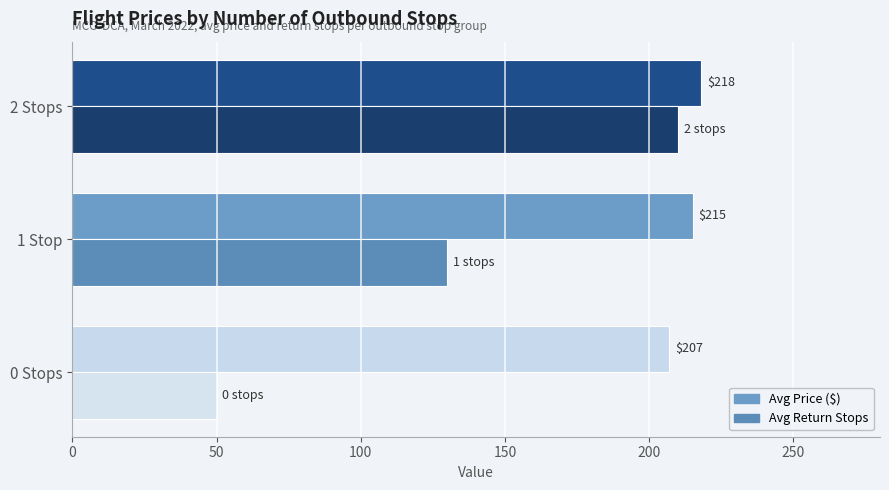

Count the number of categories in the chart.

3